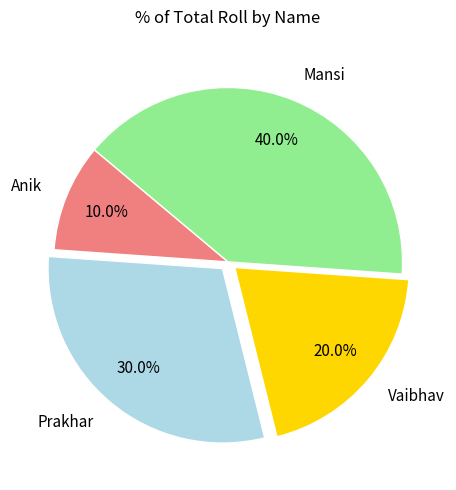

True or false: Mansi accounts for 40% of the total.

True